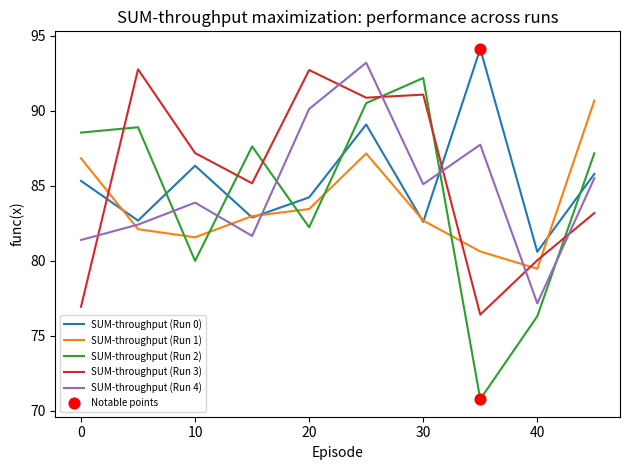

Which series ends up on top after the final intersection of SUM-throughput (Run 2) and SUM-throughput (Run 0)?

SUM-throughput (Run 2)